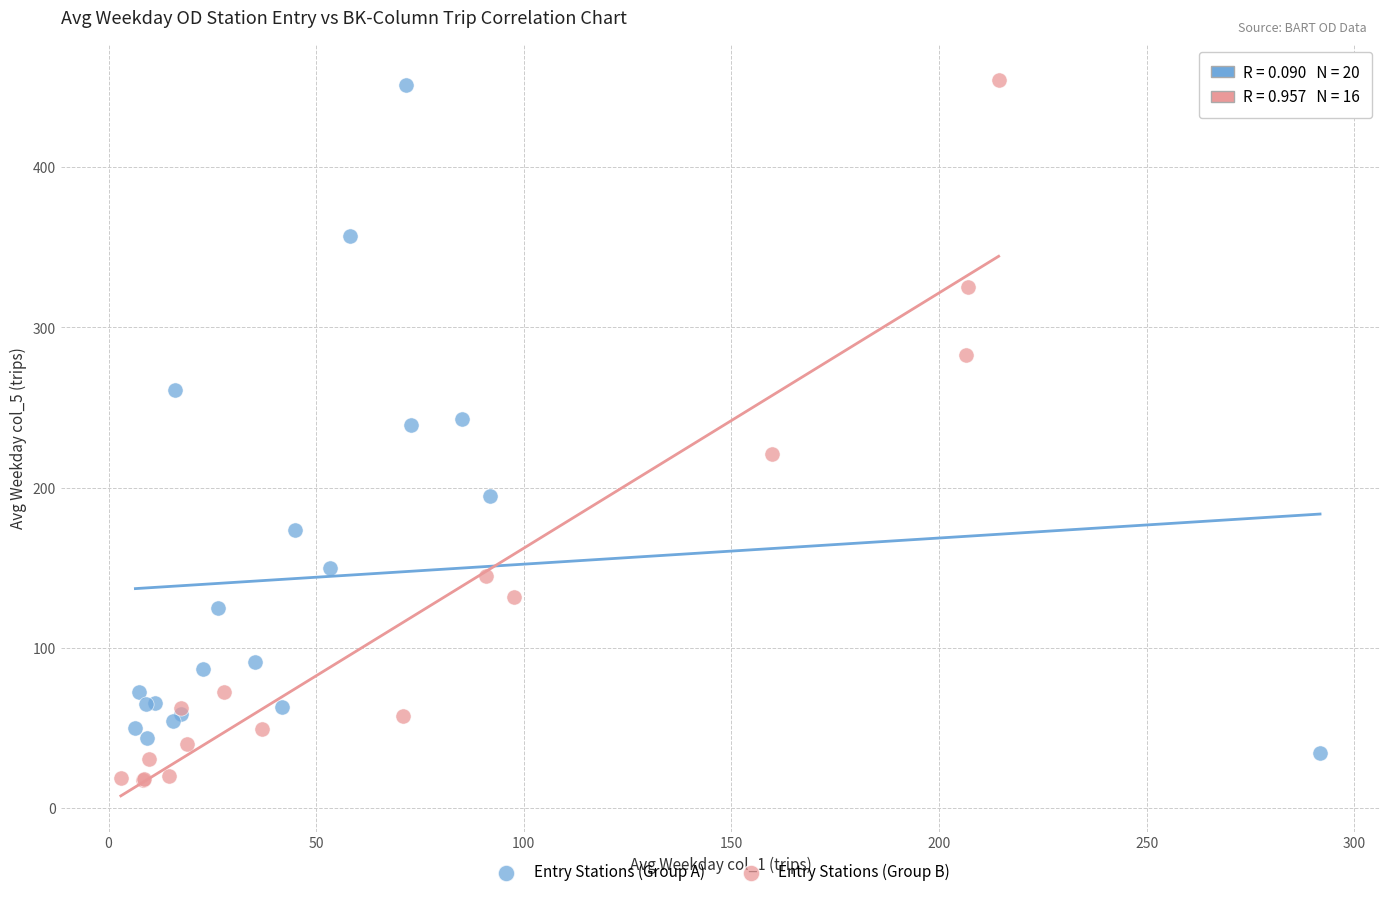

What are all the series names shown in the legend?

Entry Stations (Group A), Entry Stations (Group B)